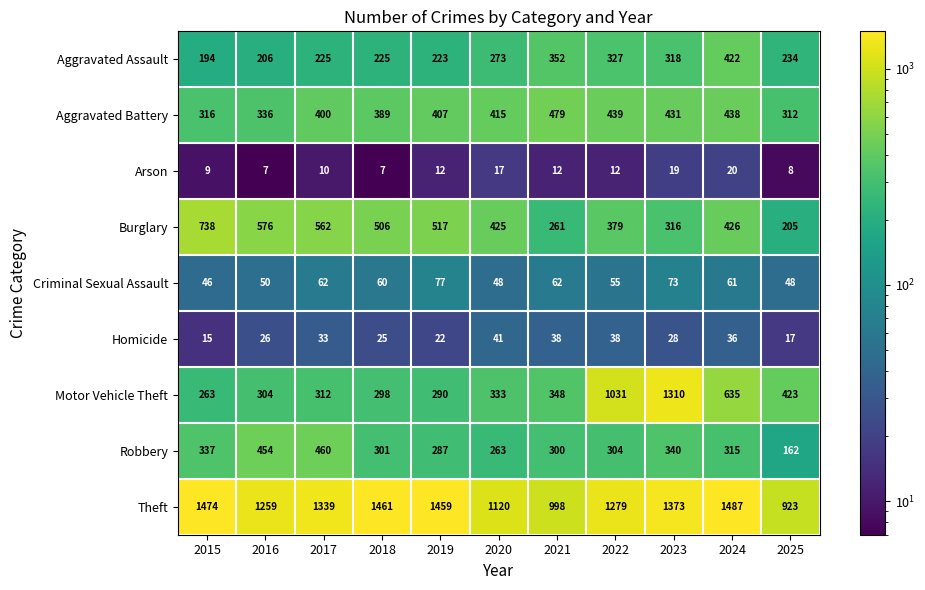

What value does the Homicide series have at 2017, to the nearest 5?

35